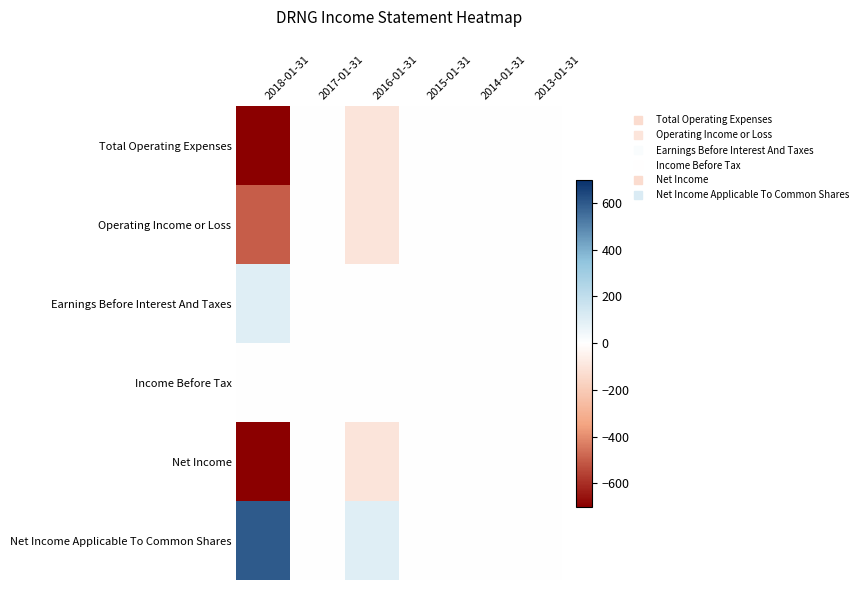

Count the number of data series in this chart.

6